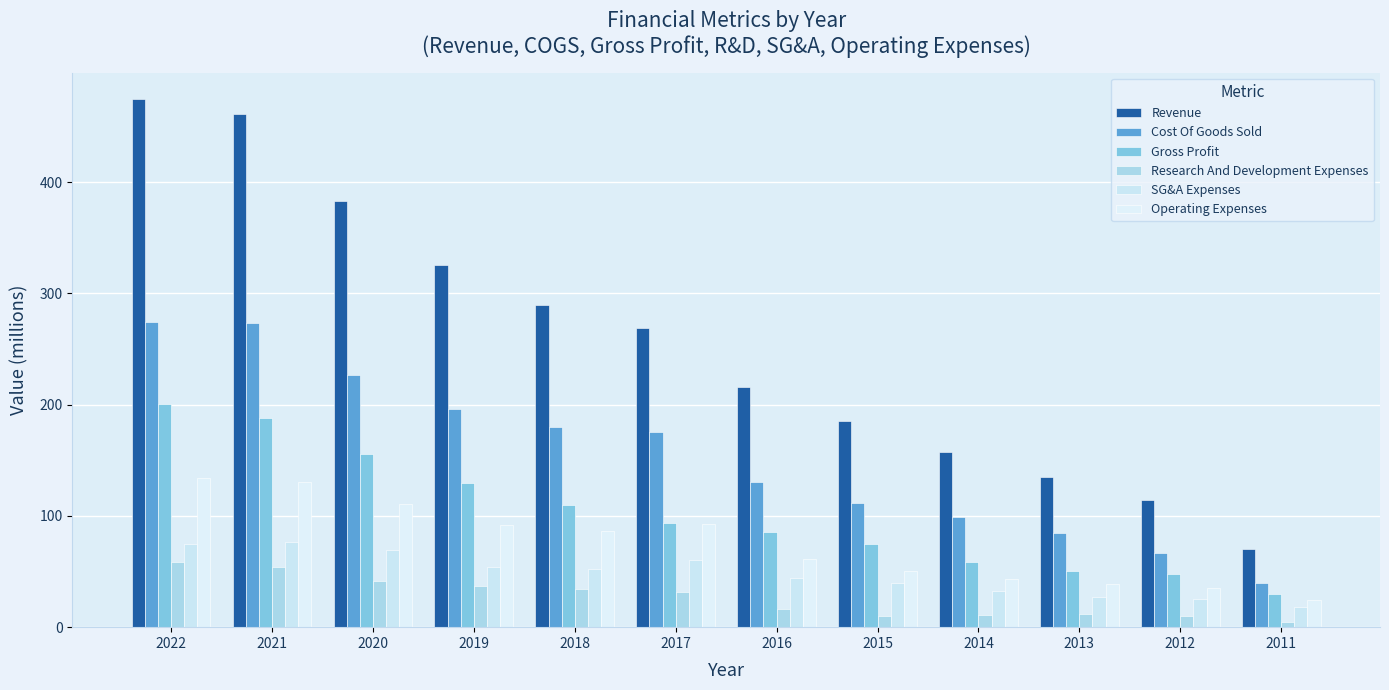

How many bars are there in total?

72